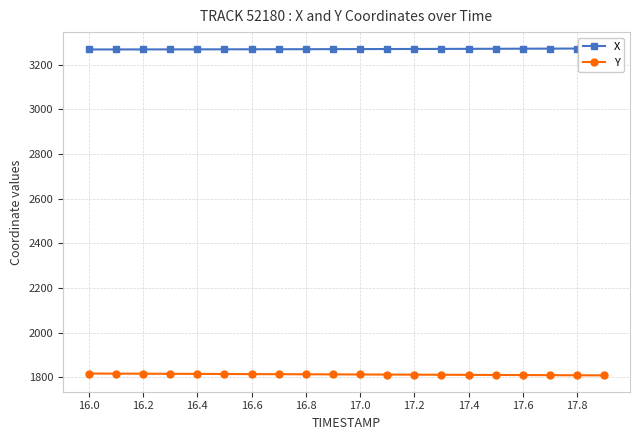

What is the greatest value displayed?

3272.3